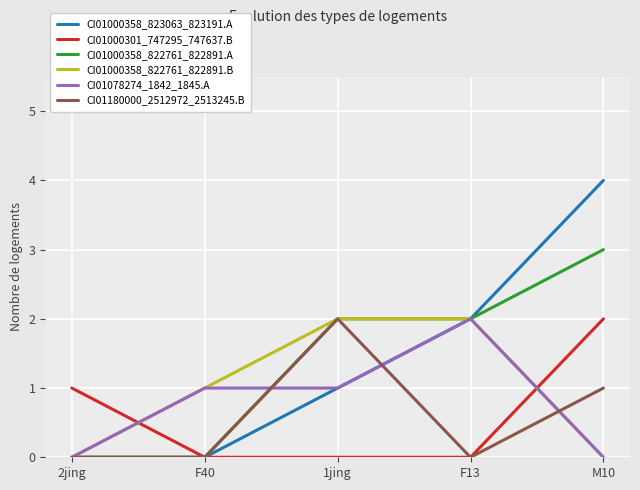

After their last crossing, which series has the higher values: CI01000301_747295_747637.B or CI01078274_1842_1845.A?

CI01000301_747295_747637.B